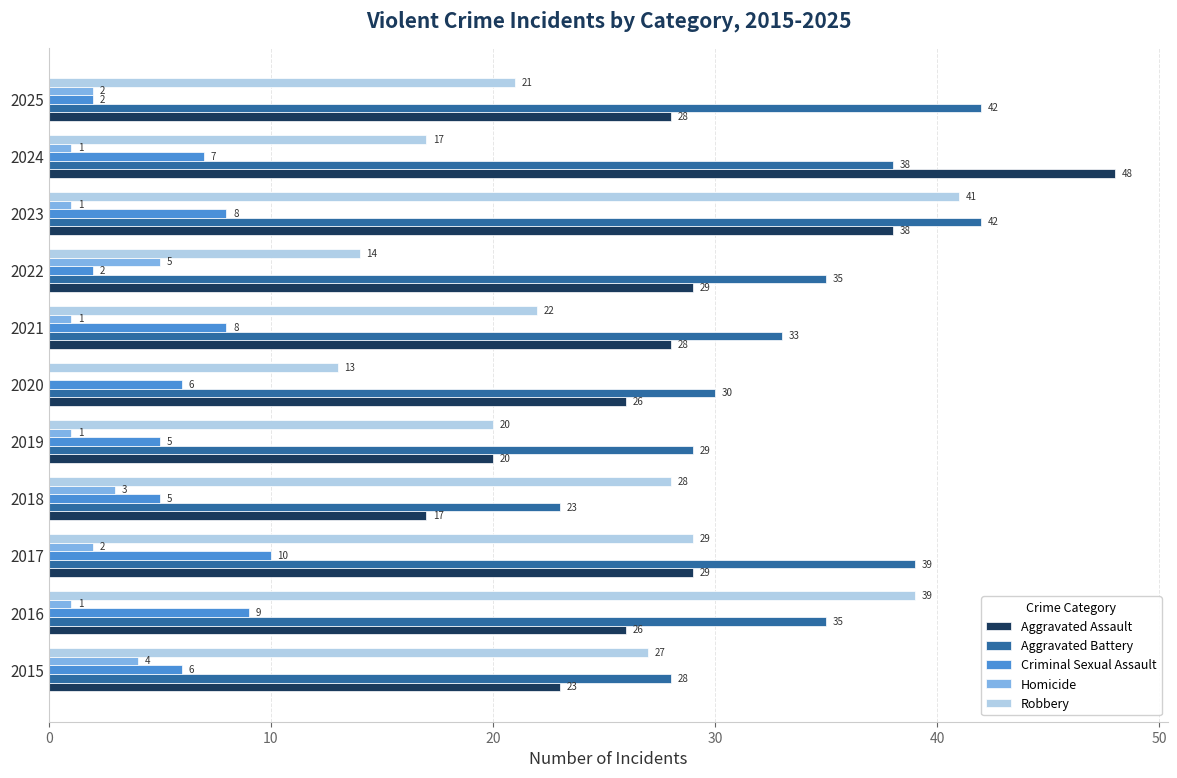

True or false: Aggravated Assault has a value of 36 at 2015.

False